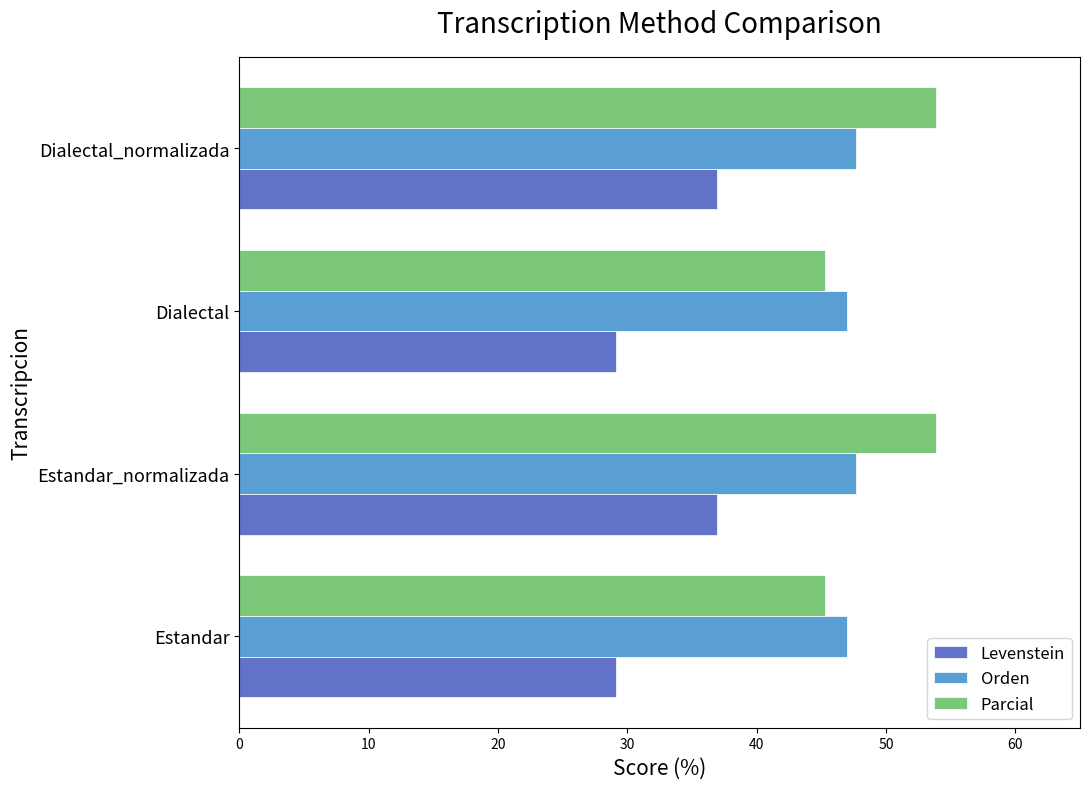

The value of Parcial at Estandar is 9.5. True or false?

False